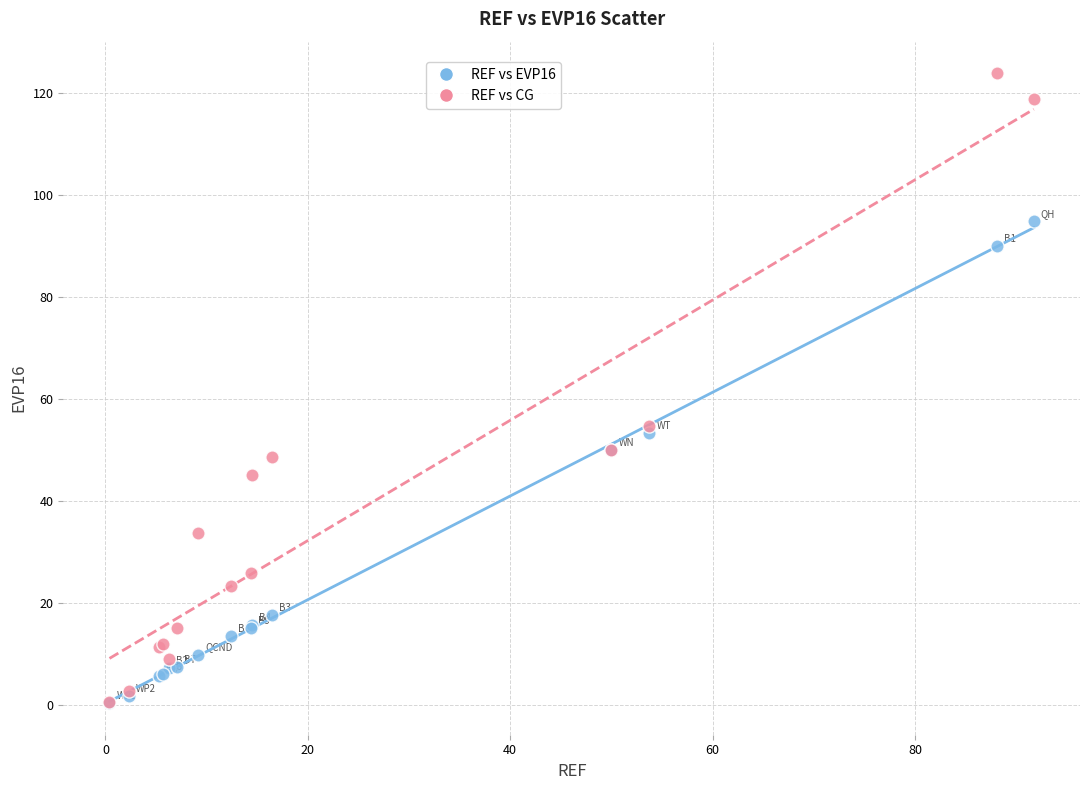

What are all the series names shown in the legend?

REF vs EVP16, REF vs CG